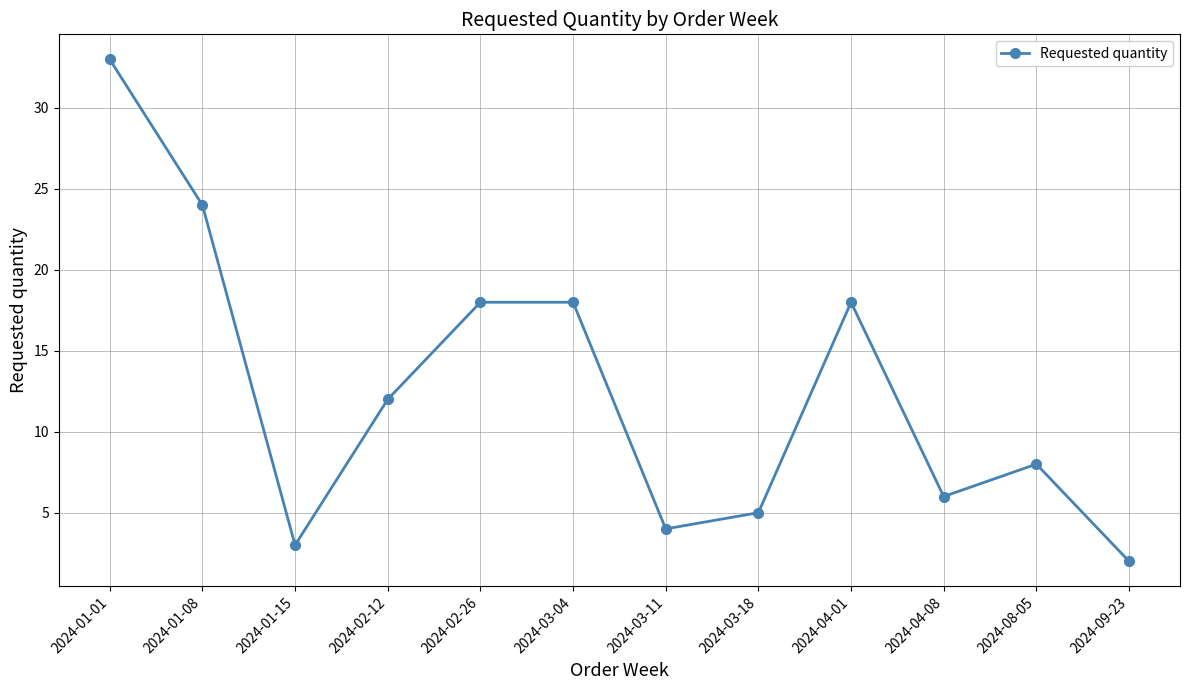

Is this an area chart (filled region under the line)?

No